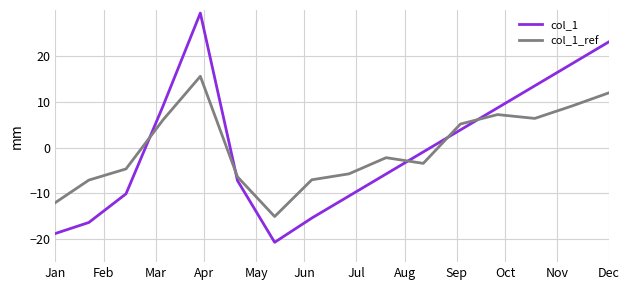

Which series has the largest range (max minus min)?

col_1